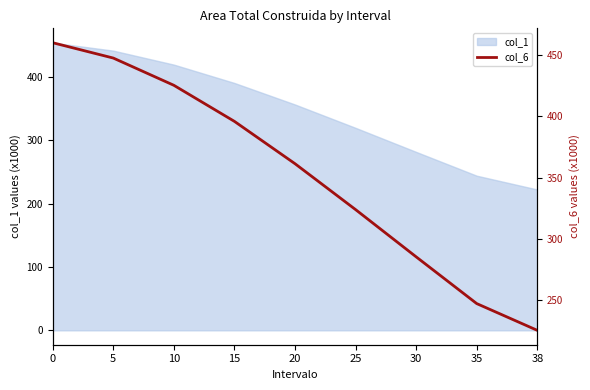

What is the value of the 3rd point from the left?

425.2